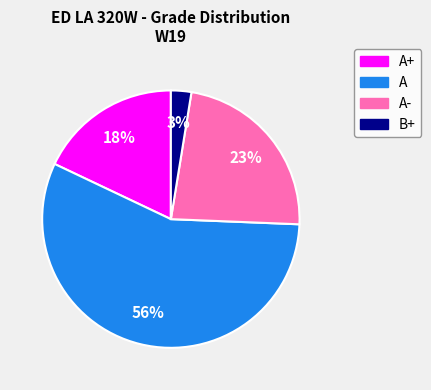

Which category has the smallest portion of the pie?

B+